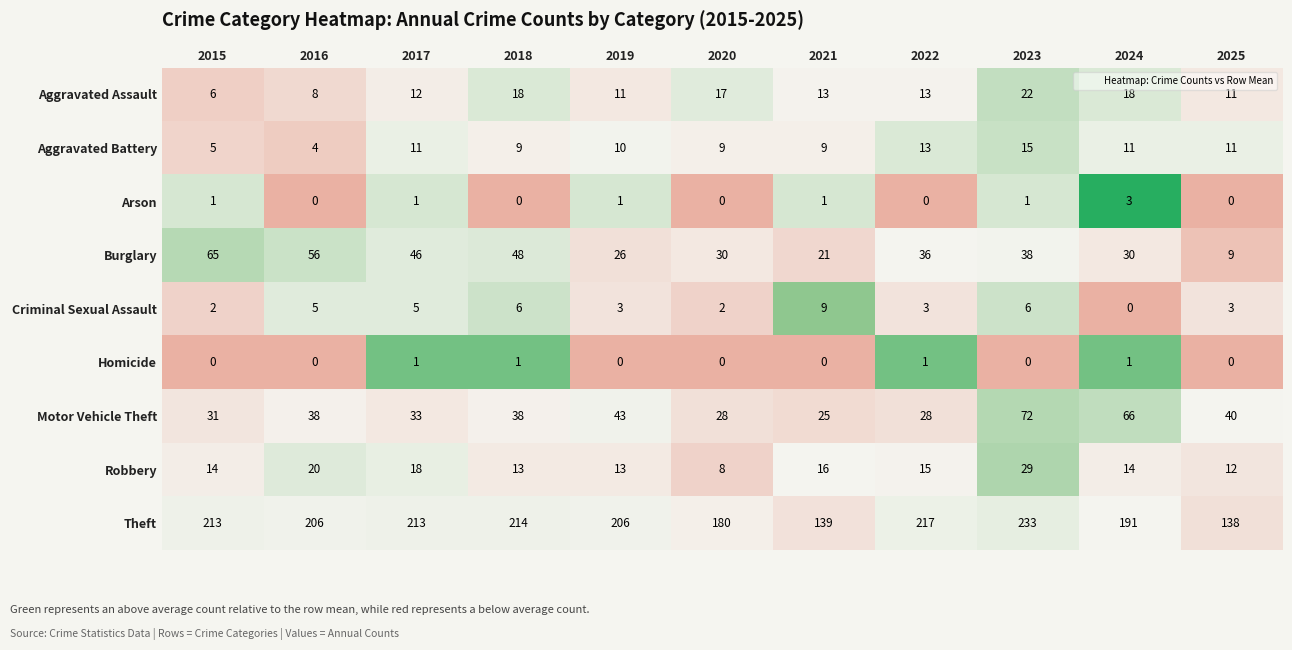

Which series has the largest range (max minus min)?

Theft